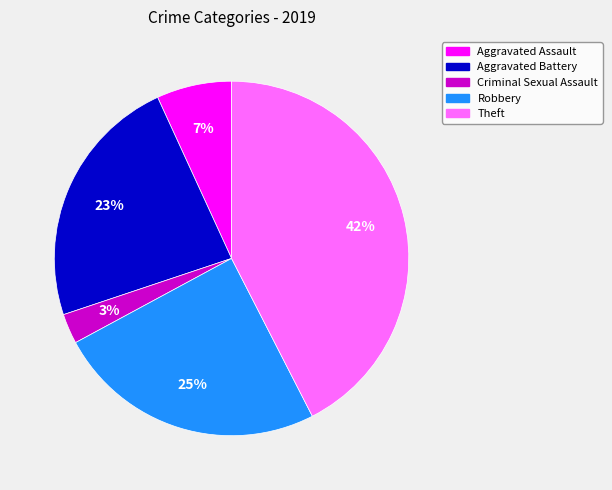

How many segments does this pie chart have?

5